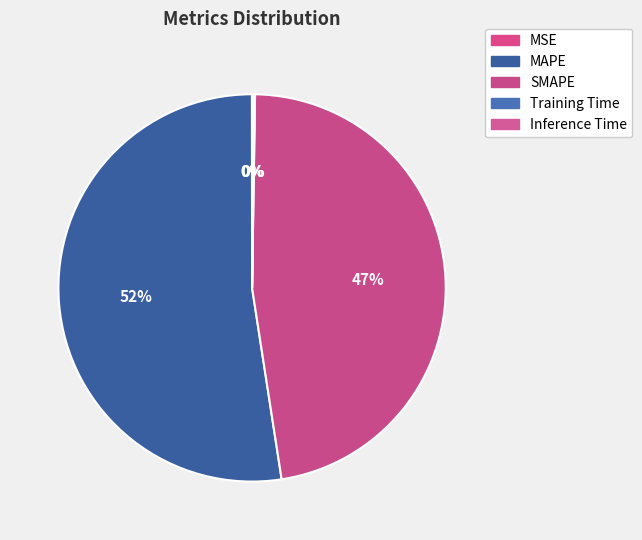

How many segments does this pie chart have?

5